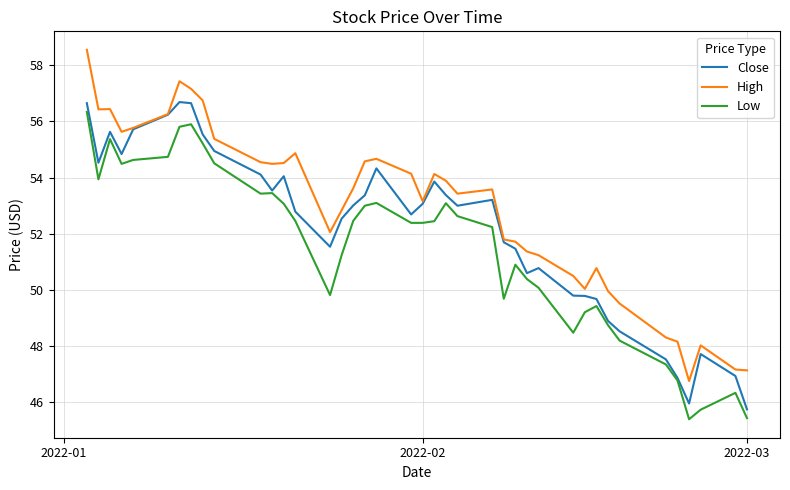

True or false: Low and High cross at least once.

False